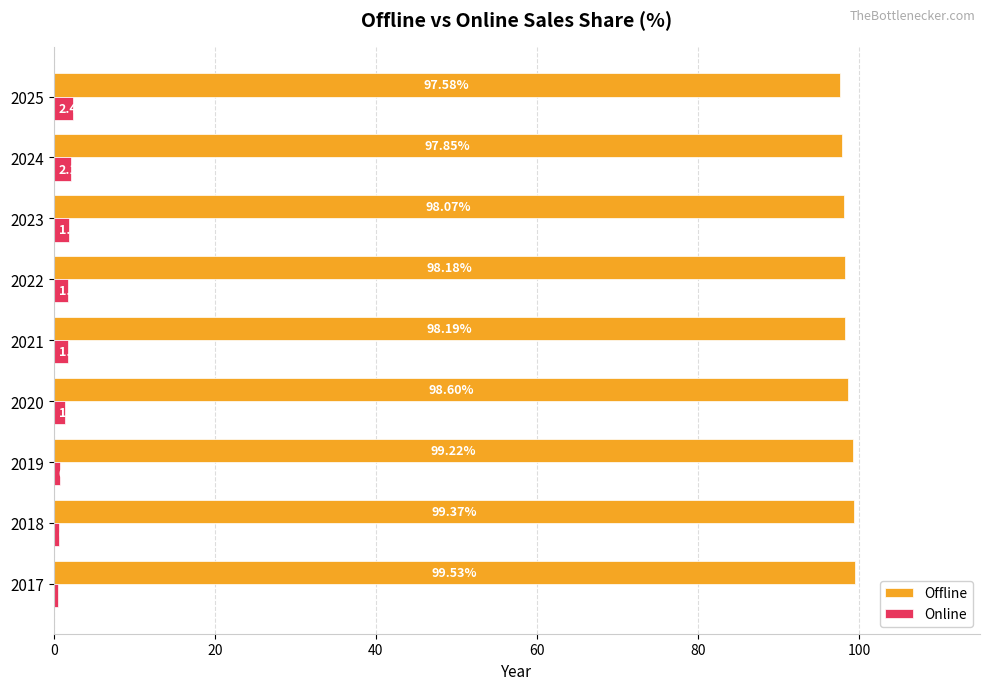

At how many categories does at least one series exceed 82?

9